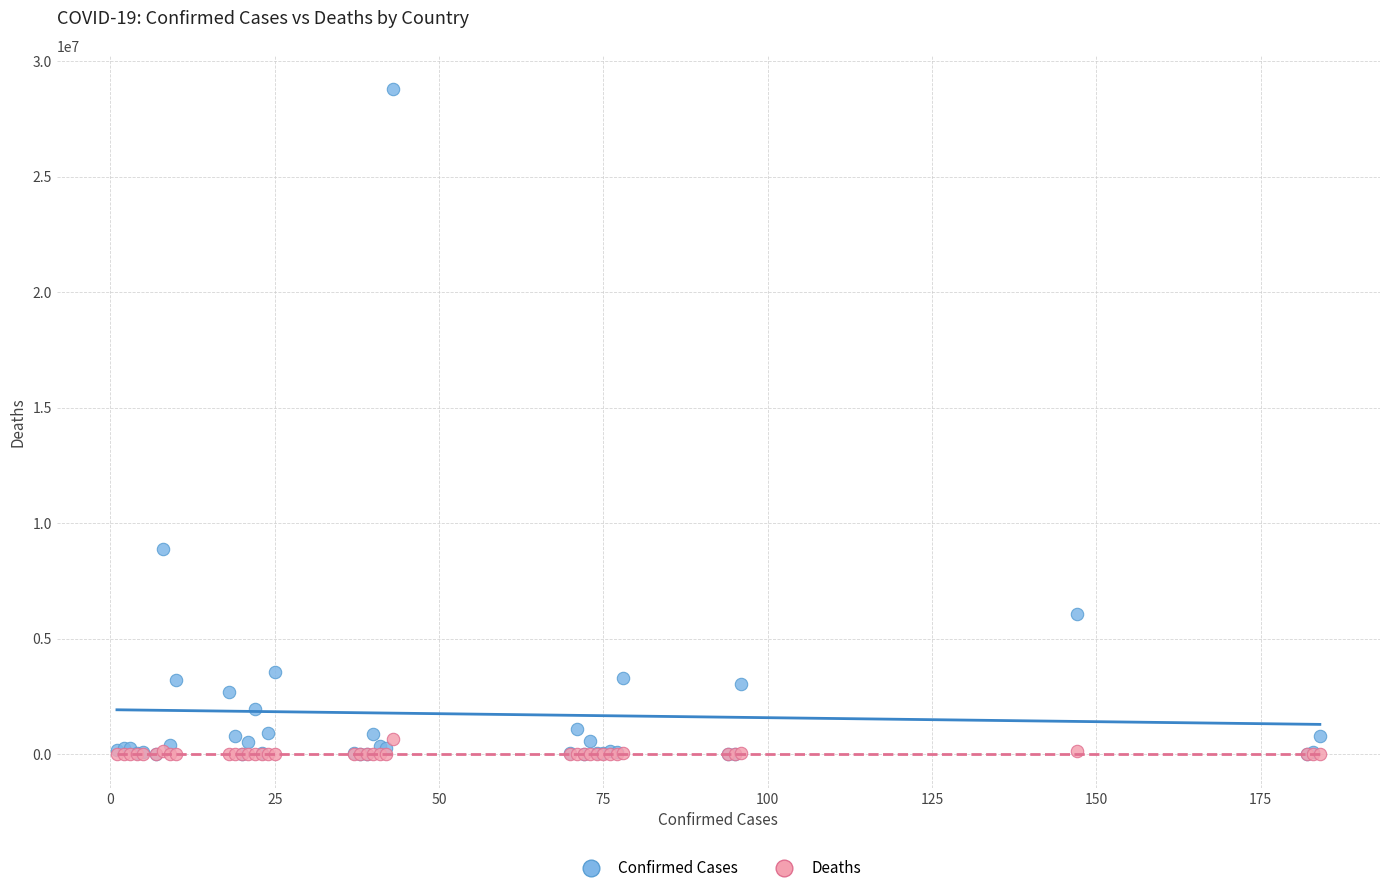

Across all series, what Y value is closest to 14398288?

8904176